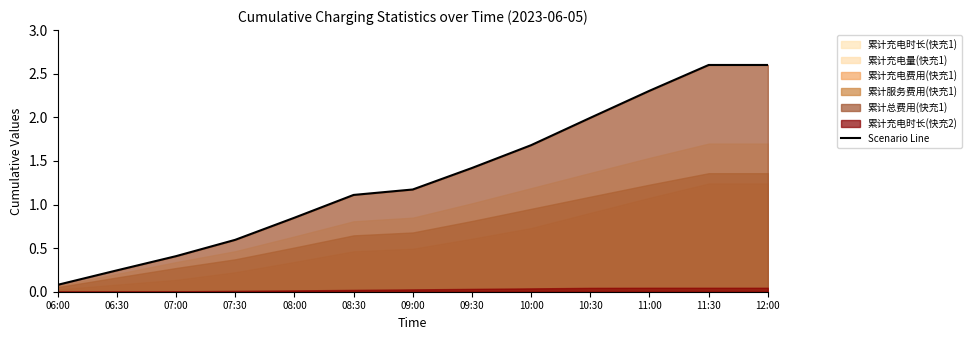

True or false: the data has more than 2 interior local peaks.

False